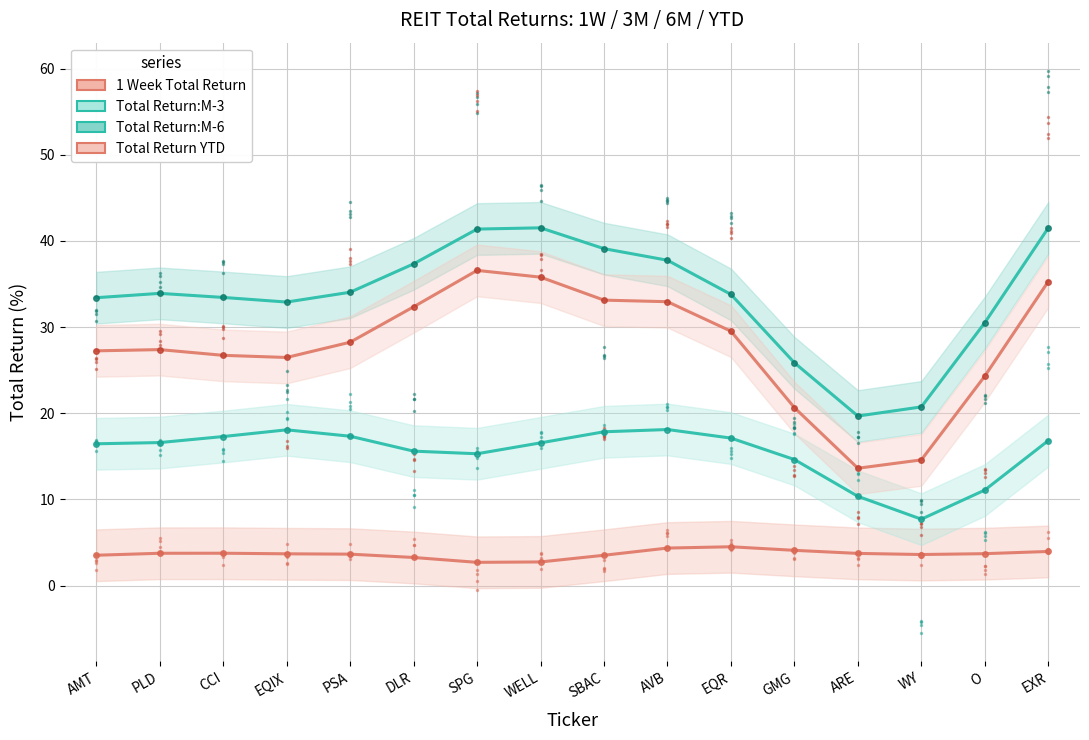

What is the difference between the maximum and minimum values in the Total Return:M-6 series?

21.8